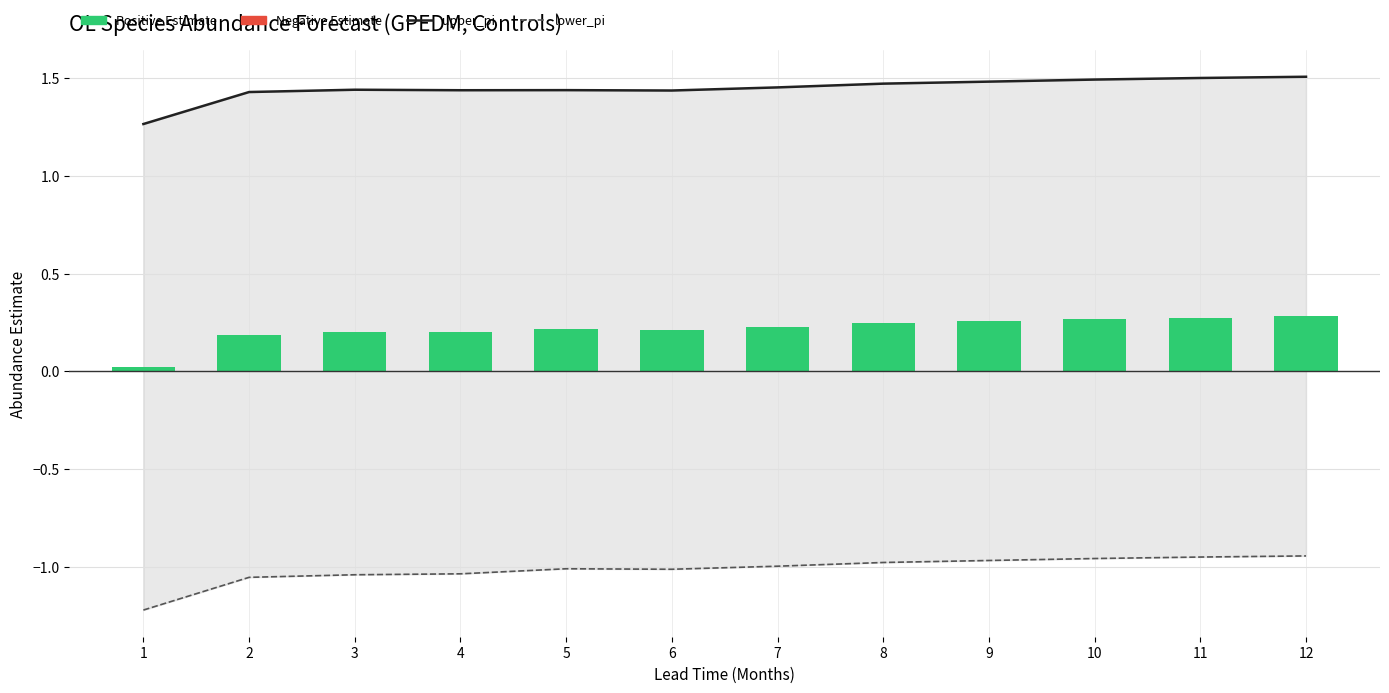

What is the greatest value displayed?

1.5